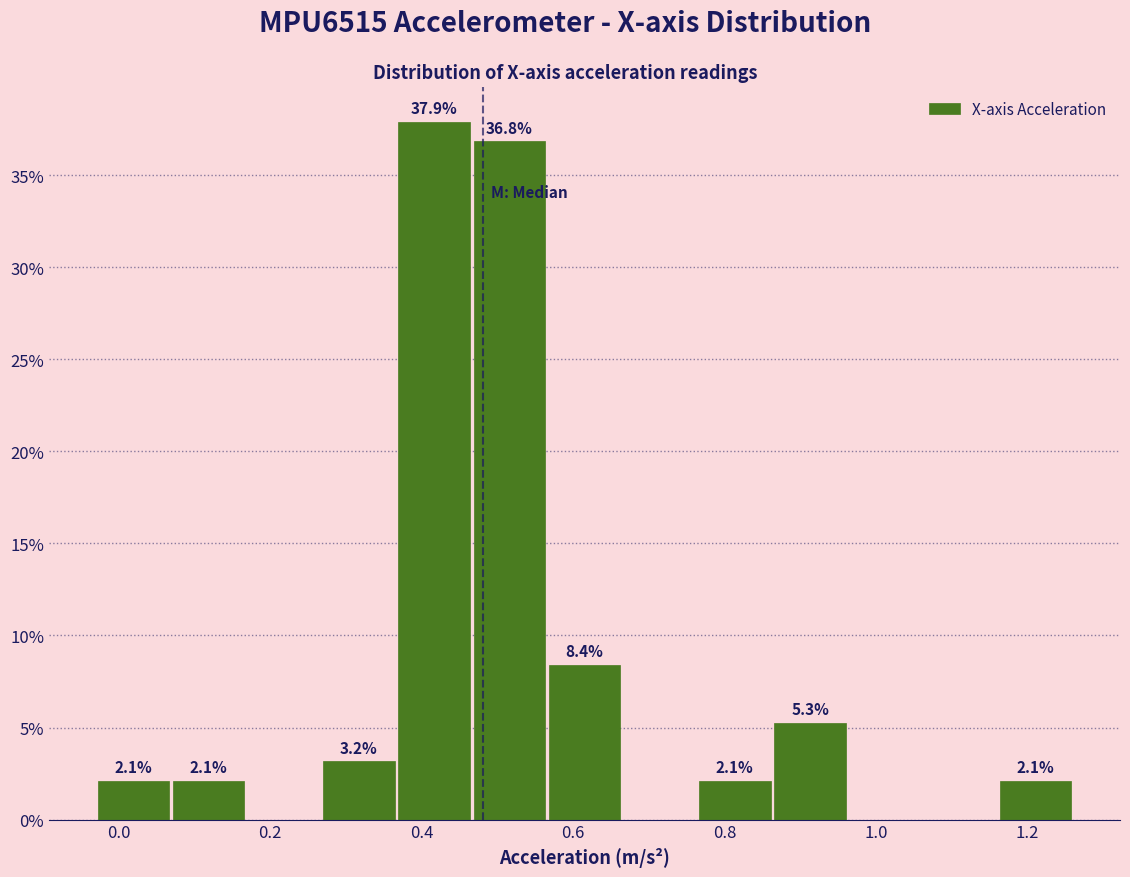

Which range on the x-axis has the tallest bar?

0.36 to 0.46